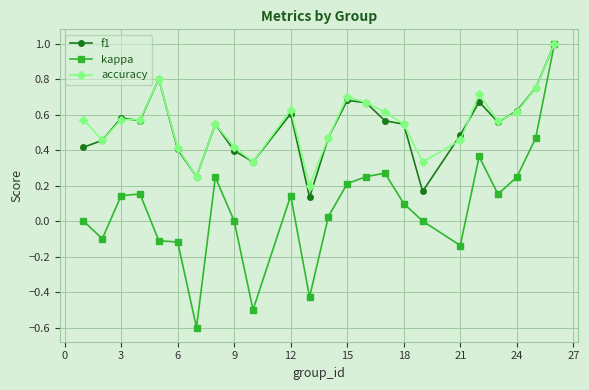

Which series has the largest range (max minus min)?

kappa